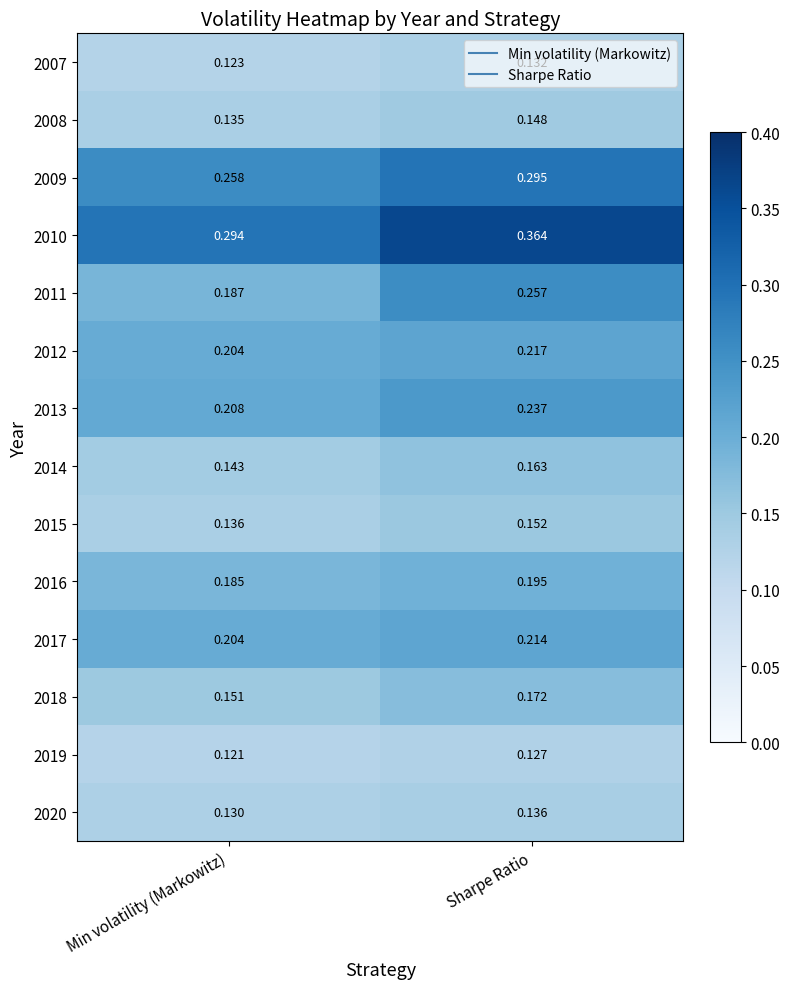

Where is 2011 nearest to the value 0?

Min volatility (Markowitz)